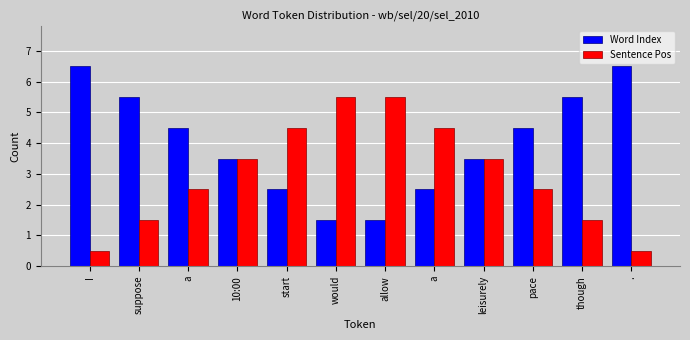

True or false: Word Index has a value of 2.5 at a.

True